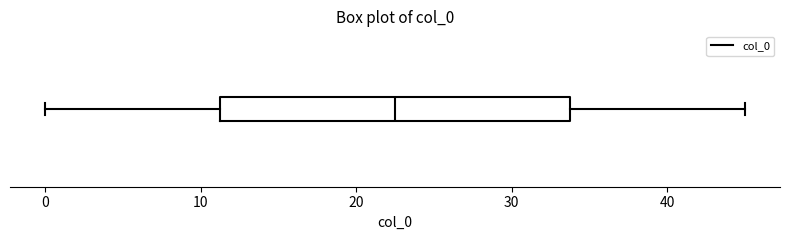

Transcribe this box plot: give where the median line is, the range the box spans, and where the two whiskers end, as read against the x-axis. The values are not printed on the chart, so give them approximately, as read against the axis.

median 23, box 11 to 34, whiskers 0 to 45